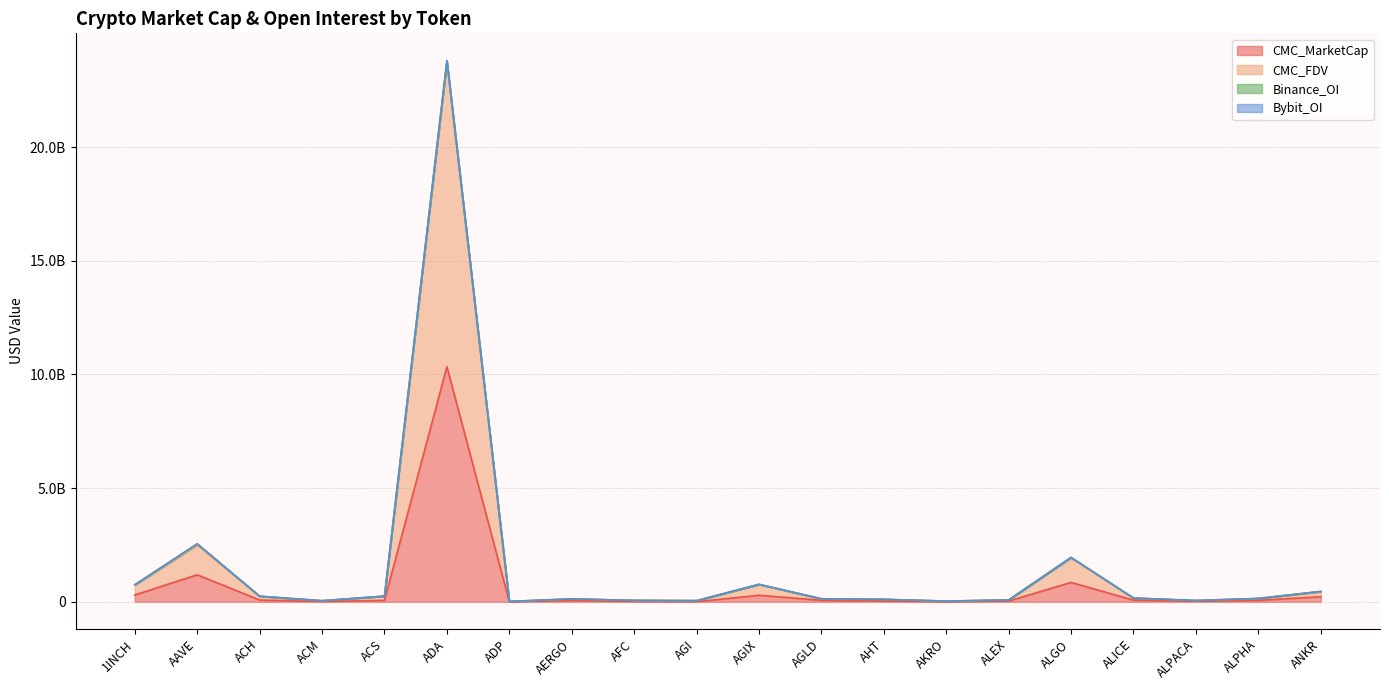

At which label is CMC_MarketCap closest to 5169124305?

AAVE